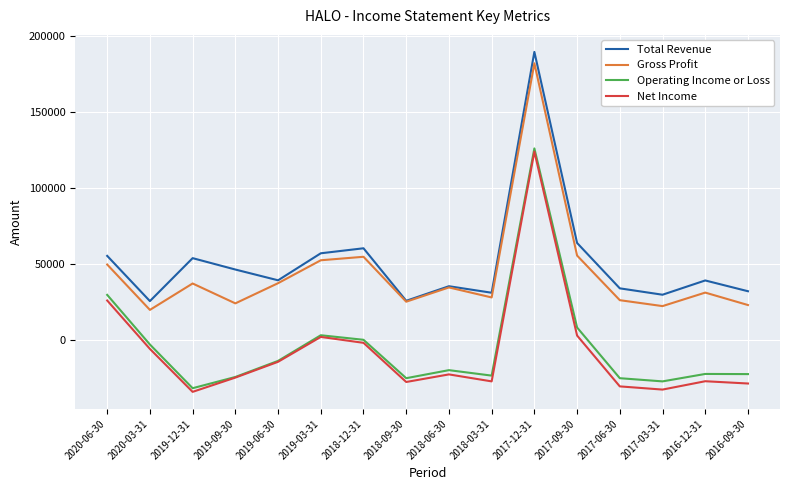

How many values in the Gross Profit series are below 34400?

8